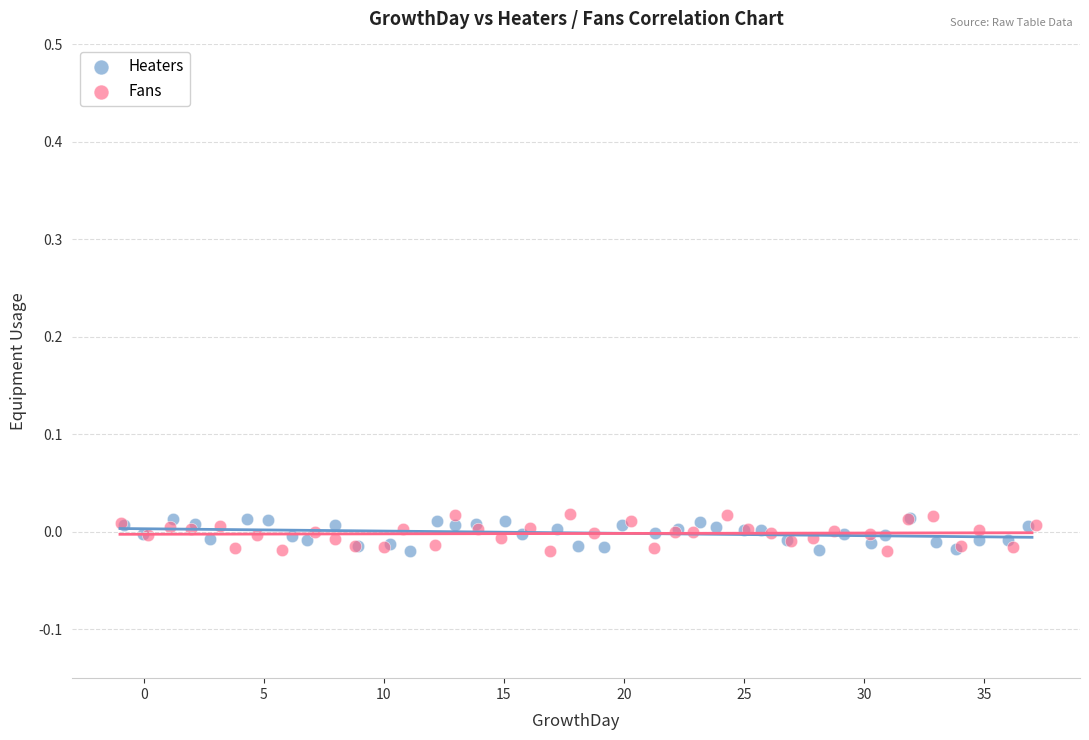

Which series has the largest Y range (max minus min)?

Fans